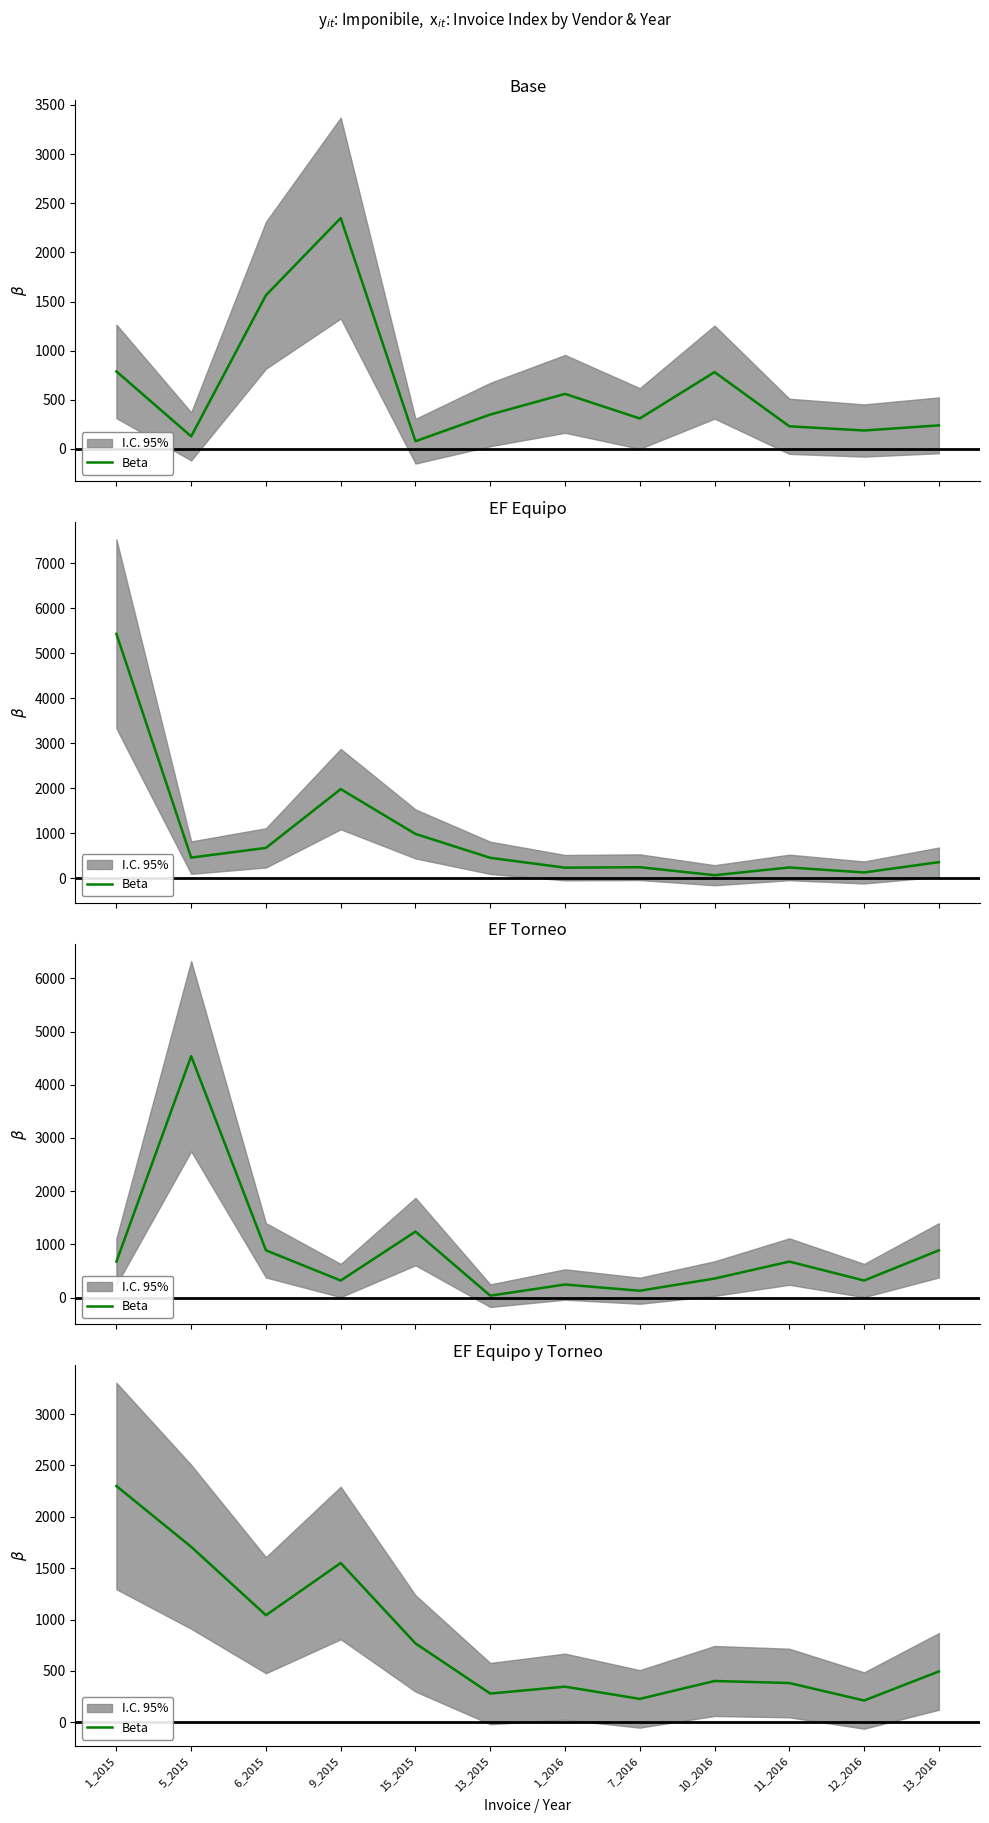

The chart shows a value of 211.8 at 12_2016. True or false?

True